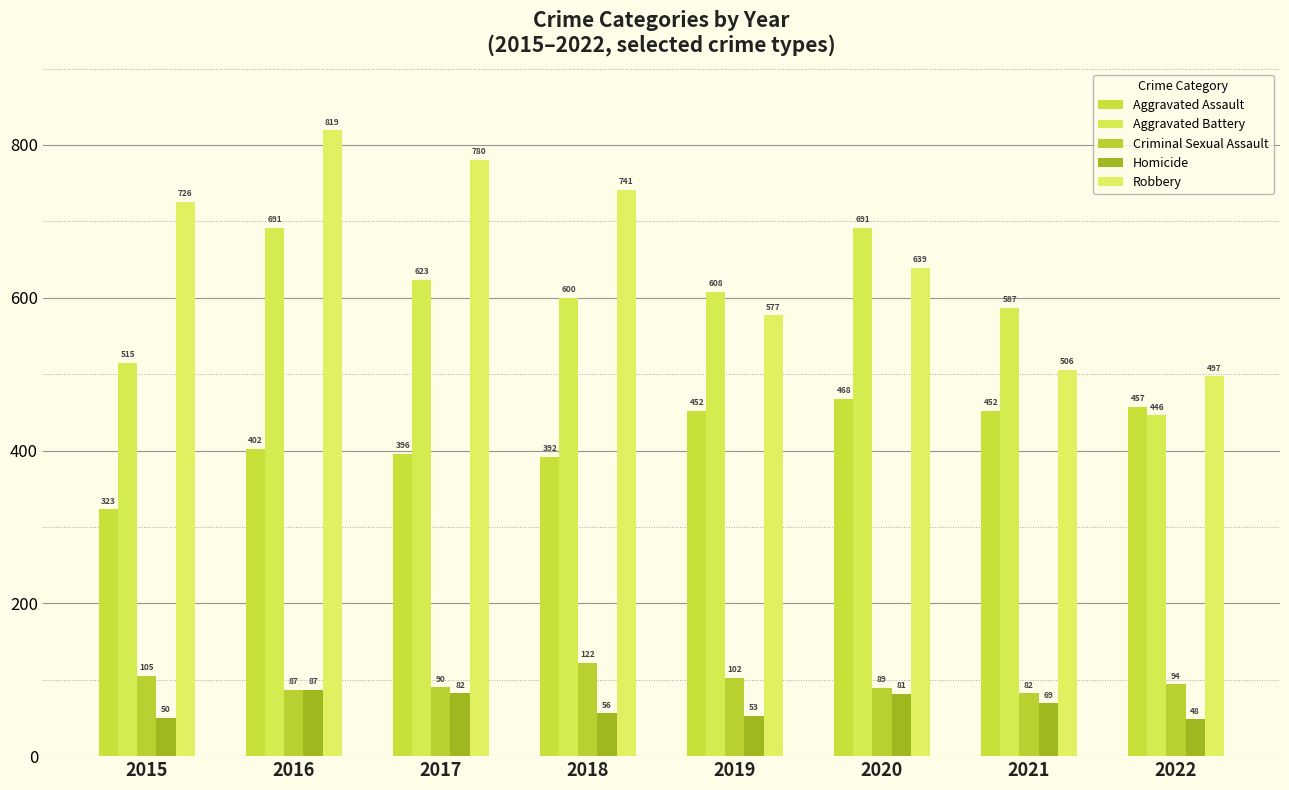

What is the approximate value of Criminal Sexual Assault at 2017?

90